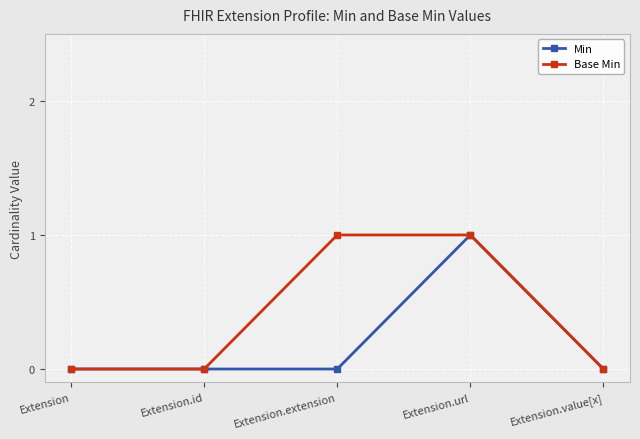

At which category is the sum across all series the highest?

Extension.url